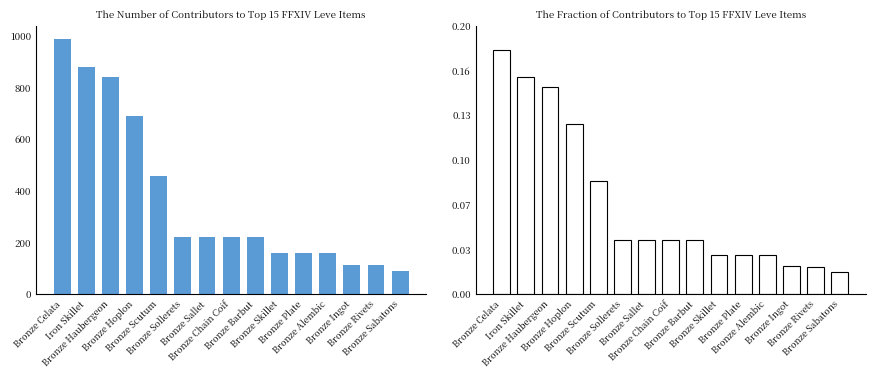

How many distinct data groups are displayed?

2